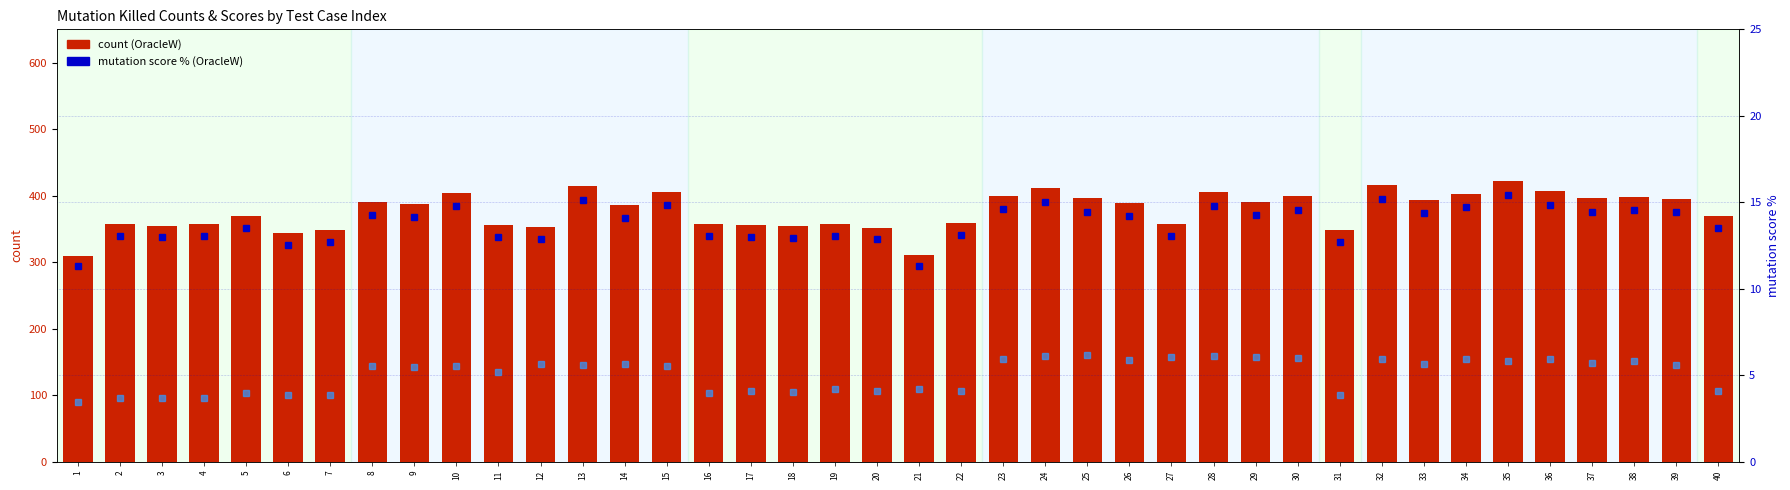

At which label does count (OracleState) reach its minimum?

1